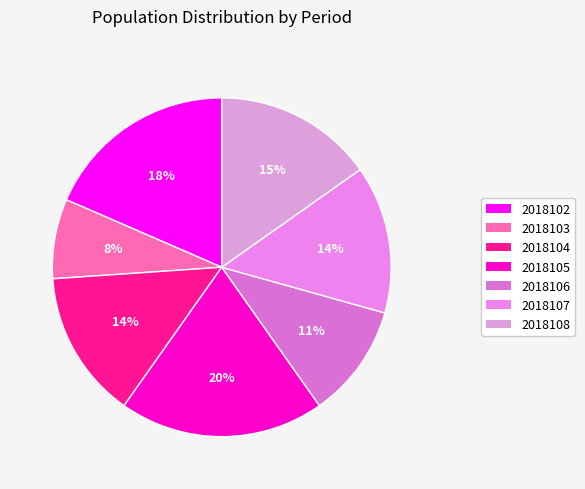

How many slices are in this pie chart?

7